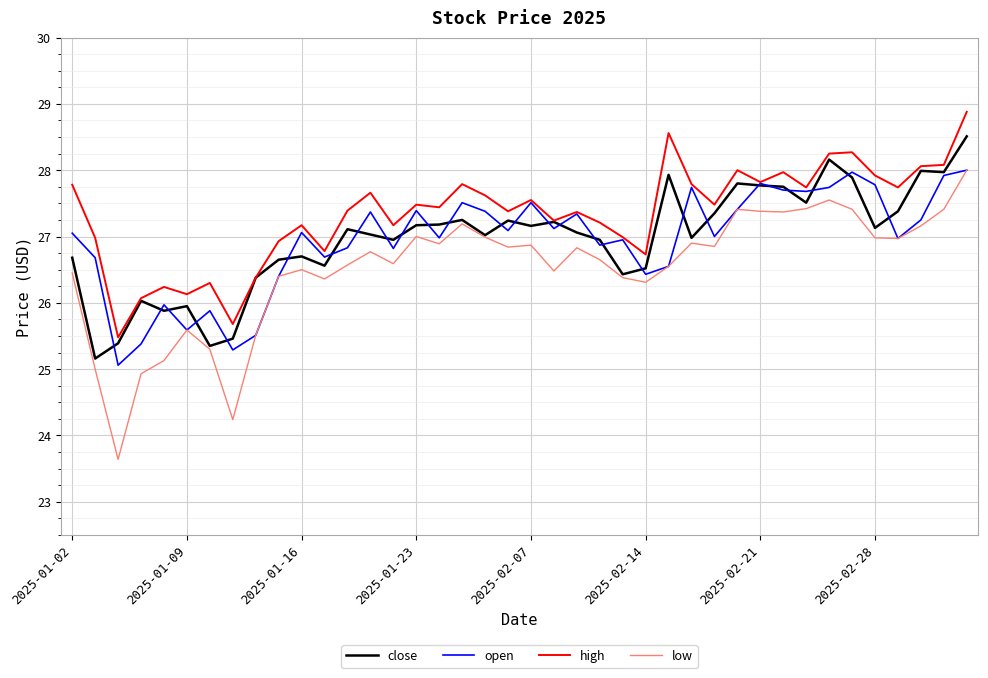

True or false: low has more than 2 points higher than both neighbors.

True